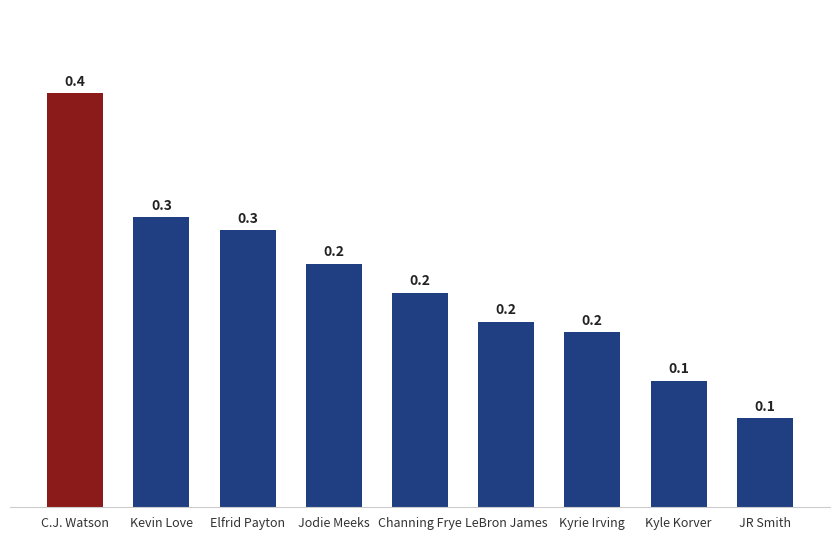

Reading right to left, transcribe all the data shown in this chart.

JR Smith=0.1	Kyle Korver=0.1	Kyrie Irving=0.2	LeBron James=0.2	Channing Frye=0.2	Jodie Meeks=0.2	Elfrid Payton=0.3	Kevin Love=0.3	C.J. Watson=0.4